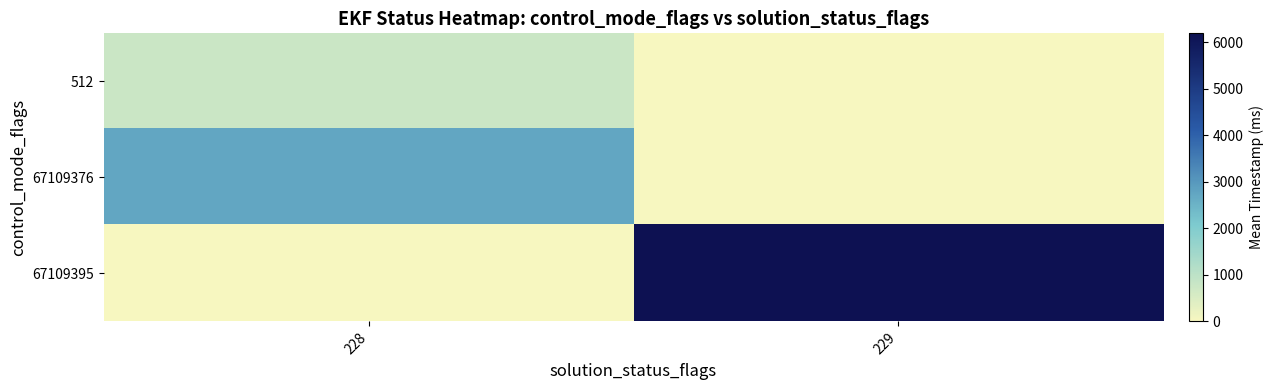

At which category does the chart reach its peak across all series?

229